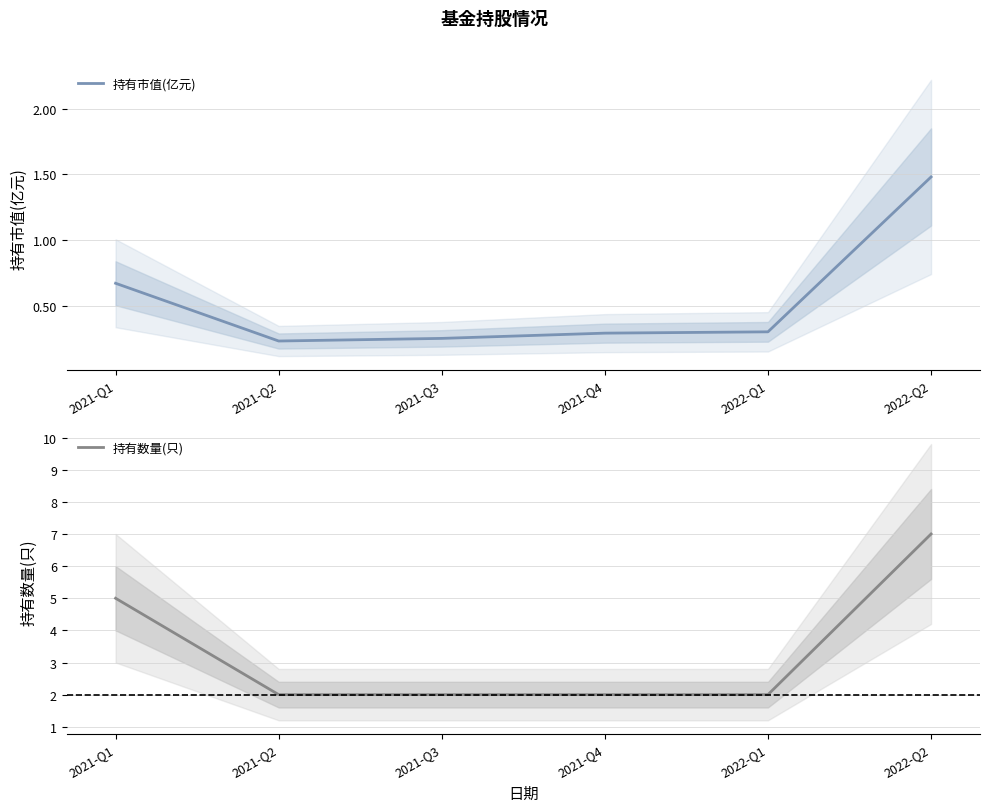

What is the difference between the maximum and minimum values in the 持有市值(亿元) series?

1.2